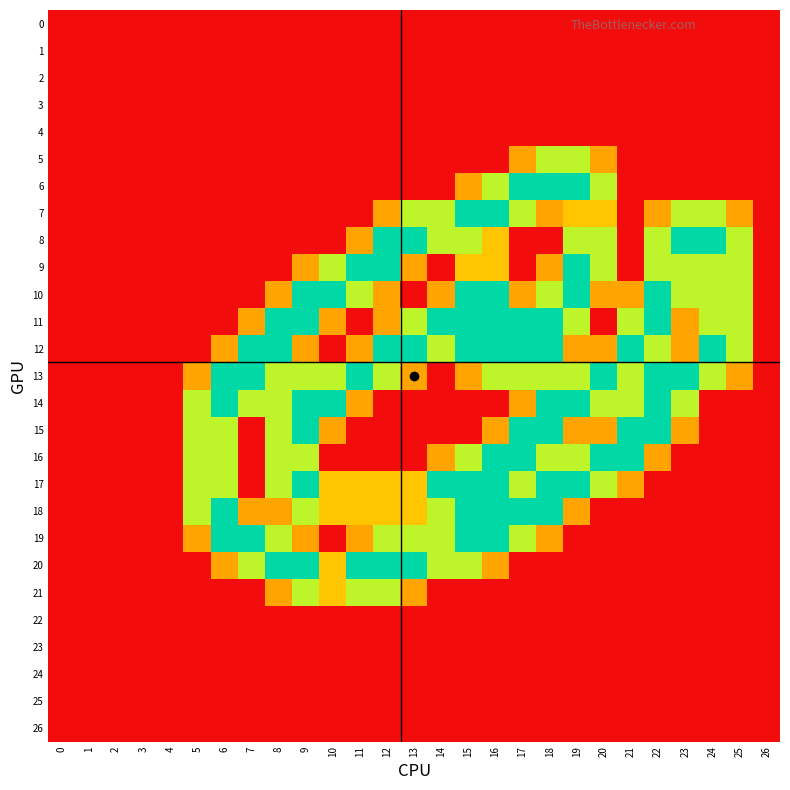

Reading left to right, extract all data points from this chart.

row_0: 0=0.0	1=0.0	2=0.0	3=0.0	4=0.0	5=0.0	6=0.0	7=0.0	8=0.0	9=0.0	10=0.0	11=0.0	12=0.0	13=0.0	14=0.0	15=0.0	16=0.0	17=0.0	18=0.0	19=0.0	20=0.0	21=0.0	22=0.0	23=0.0	24=0.0	25=0.0	26=0.0
row_1: 0=0.0	1=0.0	2=0.0	3=0.0	4=0.0	5=0.0	6=0.0	7=0.0	8=0.0	9=0.0	10=0.0	11=0.0	12=0.0	13=0.0	14=0.0	15=0.0	16=0.0	17=0.0	18=0.0	19=0.0	20=0.0	21=0.0	22=0.0	23=0.0	24=0.0	25=0.0	26=0.0
row_2: 0=0.0	1=0.0	2=0.0	3=0.0	4=0.0	5=0.0	6=0.0	7=0.0	8=0.0	9=0.0	10=0.0	11=0.0	12=0.0	13=0.0	14=0.0	15=0.0	16=0.0	17=0.0	18=0.0	19=0.0	20=0.0	21=0.0	22=0.0	23=0.0	24=0.0	25=0.0	26=0.0
row_3: 0=0.0	1=0.0	2=0.0	3=0.0	4=0.0	5=0.0	6=0.0	7=0.0	8=0.0	9=0.0	10=0.0	11=0.0	12=0.0	13=0.0	14=0.0	15=0.0	16=0.0	17=0.0	18=0.0	19=0.0	20=0.0	21=0.0	22=0.0	23=0.0	24=0.0	25=0.0	26=0.0
row_4: 0=0.0	1=0.0	2=0.0	3=0.0	4=0.0	5=0.0	6=0.0	7=0.0	8=0.0	9=0.0	10=0.0	11=0.0	12=0.0	13=0.0	14=0.0	15=0.0	16=0.0	17=0.0	18=0.0	19=0.0	20=0.0	21=0.0	22=0.0	23=0.0	24=0.0	25=0.0	26=0.0
row_5: 0=0.0	1=0.0	2=0.0	3=0.0	4=0.0	5=0.0	6=0.0	7=0.0	8=0.0	9=0.0	10=0.0	11=0.0	12=0.0	13=0.0	14=0.0	15=0.0	16=0.0	17=0.8	18=1.5	19=1.5	20=0.8	21=0.0	22=0.0	23=0.0	24=0.0	25=0.0	26=0.0
row_6: 0=0.0	1=0.0	2=0.0	3=0.0	4=0.0	5=0.0	6=0.0	7=0.0	8=0.0	9=0.0	10=0.0	11=0.0	12=0.0	13=0.0	14=0.0	15=0.8	16=1.5	17=2.0	18=2.0	19=2.0	20=1.5	21=0.0	22=0.0	23=0.0	24=0.0	25=0.0	26=0.0
row_7: 0=0.0	1=0.0	2=0.0	3=0.0	4=0.0	5=0.0	6=0.0	7=0.0	8=0.0	9=0.0	10=0.0	11=0.0	12=0.8	13=1.5	14=1.5	15=2.0	16=2.0	17=1.5	18=0.8	19=1.0	20=1.0	21=0.0	22=0.8	23=1.5	24=1.5	25=0.8	26=0.0
row_8: 0=0.0	1=0.0	2=0.0	3=0.0	4=0.0	5=0.0	6=0.0	7=0.0	8=0.0	9=0.0	10=0.0	11=0.8	12=2.0	13=2.0	14=1.5	15=1.5	16=1.0	17=0.0	18=0.0	19=1.5	20=1.5	21=0.0	22=1.5	23=2.0	24=2.0	25=1.5	26=0.0
row_9: 0=0.0	1=0.0	2=0.0	3=0.0	4=0.0	5=0.0	6=0.0	7=0.0	8=0.0	9=0.8	10=1.5	11=2.0	12=2.0	13=0.8	14=0.0	15=1.0	16=1.0	17=0.0	18=0.8	19=2.0	20=1.5	21=0.0	22=1.5	23=1.5	24=1.5	25=1.5	26=0.0
row_10: 0=0.0	1=0.0	2=0.0	3=0.0	4=0.0	5=0.0	6=0.0	7=0.0	8=0.8	9=2.0	10=2.0	11=1.5	12=0.8	13=0.0	14=0.8	15=2.0	16=2.0	17=0.8	18=1.5	19=2.0	20=0.8	21=0.8	22=2.0	23=1.5	24=1.5	25=1.5	26=0.0
row_11: 0=0.0	1=0.0	2=0.0	3=0.0	4=0.0	5=0.0	6=0.0	7=0.8	8=2.0	9=2.0	10=0.8	11=0.0	12=0.8	13=1.5	14=2.0	15=2.0	16=2.0	17=2.0	18=2.0	19=1.5	20=0.0	21=1.5	22=2.0	23=0.8	24=1.5	25=1.5	26=0.0
row_12: 0=0.0	1=0.0	2=0.0	3=0.0	4=0.0	5=0.0	6=0.8	7=2.0	8=2.0	9=0.8	10=0.0	11=0.8	12=2.0	13=2.0	14=1.5	15=2.0	16=2.0	17=2.0	18=2.0	19=0.8	20=0.8	21=2.0	22=1.5	23=0.8	24=2.0	25=1.5	26=0.0
row_13: 0=0.0	1=0.0	2=0.0	3=0.0	4=0.0	5=0.8	6=2.0	7=2.0	8=1.5	9=1.5	10=1.5	11=2.0	12=1.5	13=0.8	14=0.0	15=0.8	16=1.5	17=1.5	18=1.5	19=1.5	20=2.0	21=1.5	22=2.0	23=2.0	24=1.5	25=0.8	26=0.0
row_14: 0=0.0	1=0.0	2=0.0	3=0.0	4=0.0	5=1.5	6=2.0	7=1.5	8=1.5	9=2.0	10=2.0	11=0.8	12=0.0	13=0.0	14=0.0	15=0.0	16=0.0	17=0.8	18=2.0	19=2.0	20=1.5	21=1.5	22=2.0	23=1.5	24=0.0	25=0.0	26=0.0
row_15: 0=0.0	1=0.0	2=0.0	3=0.0	4=0.0	5=1.5	6=1.5	7=0.0	8=1.5	9=2.0	10=0.8	11=0.0	12=0.0	13=0.0	14=0.0	15=0.0	16=0.8	17=2.0	18=2.0	19=0.8	20=0.8	21=2.0	22=2.0	23=0.8	24=0.0	25=0.0	26=0.0
row_16: 0=0.0	1=0.0	2=0.0	3=0.0	4=0.0	5=1.5	6=1.5	7=0.0	8=1.5	9=1.5	10=0.0	11=0.0	12=0.0	13=0.0	14=0.8	15=1.5	16=2.0	17=2.0	18=1.5	19=1.5	20=2.0	21=2.0	22=0.8	23=0.0	24=0.0	25=0.0	26=0.0
row_17: 0=0.0	1=0.0	2=0.0	3=0.0	4=0.0	5=1.5	6=1.5	7=0.0	8=1.5	9=2.0	10=1.0	11=1.0	12=1.0	13=1.0	14=2.0	15=2.0	16=2.0	17=1.5	18=2.0	19=2.0	20=1.5	21=0.8	22=0.0	23=0.0	24=0.0	25=0.0	26=0.0
row_18: 0=0.0	1=0.0	2=0.0	3=0.0	4=0.0	5=1.5	6=2.0	7=0.8	8=0.8	9=1.5	10=1.0	11=1.0	12=1.0	13=1.0	14=1.5	15=2.0	16=2.0	17=2.0	18=2.0	19=0.8	20=0.0	21=0.0	22=0.0	23=0.0	24=0.0	25=0.0	26=0.0
row_19: 0=0.0	1=0.0	2=0.0	3=0.0	4=0.0	5=0.8	6=2.0	7=2.0	8=1.5	9=0.8	10=0.0	11=0.8	12=1.5	13=1.5	14=1.5	15=2.0	16=2.0	17=1.5	18=0.8	19=0.0	20=0.0	21=0.0	22=0.0	23=0.0	24=0.0	25=0.0	26=0.0
row_20: 0=0.0	1=0.0	2=0.0	3=0.0	4=0.0	5=0.0	6=0.8	7=1.5	8=2.0	9=2.0	10=1.0	11=2.0	12=2.0	13=2.0	14=1.5	15=1.5	16=0.8	17=0.0	18=0.0	19=0.0	20=0.0	21=0.0	22=0.0	23=0.0	24=0.0	25=0.0	26=0.0
row_21: 0=0.0	1=0.0	2=0.0	3=0.0	4=0.0	5=0.0	6=0.0	7=0.0	8=0.8	9=1.5	10=1.0	11=1.5	12=1.5	13=0.8	14=0.0	15=0.0	16=0.0	17=0.0	18=0.0	19=0.0	20=0.0	21=0.0	22=0.0	23=0.0	24=0.0	25=0.0	26=0.0
row_22: 0=0.0	1=0.0	2=0.0	3=0.0	4=0.0	5=0.0	6=0.0	7=0.0	8=0.0	9=0.0	10=0.0	11=0.0	12=0.0	13=0.0	14=0.0	15=0.0	16=0.0	17=0.0	18=0.0	19=0.0	20=0.0	21=0.0	22=0.0	23=0.0	24=0.0	25=0.0	26=0.0
row_23: 0=0.0	1=0.0	2=0.0	3=0.0	4=0.0	5=0.0	6=0.0	7=0.0	8=0.0	9=0.0	10=0.0	11=0.0	12=0.0	13=0.0	14=0.0	15=0.0	16=0.0	17=0.0	18=0.0	19=0.0	20=0.0	21=0.0	22=0.0	23=0.0	24=0.0	25=0.0	26=0.0
row_24: 0=0.0	1=0.0	2=0.0	3=0.0	4=0.0	5=0.0	6=0.0	7=0.0	8=0.0	9=0.0	10=0.0	11=0.0	12=0.0	13=0.0	14=0.0	15=0.0	16=0.0	17=0.0	18=0.0	19=0.0	20=0.0	21=0.0	22=0.0	23=0.0	24=0.0	25=0.0	26=0.0
row_25: 0=0.0	1=0.0	2=0.0	3=0.0	4=0.0	5=0.0	6=0.0	7=0.0	8=0.0	9=0.0	10=0.0	11=0.0	12=0.0	13=0.0	14=0.0	15=0.0	16=0.0	17=0.0	18=0.0	19=0.0	20=0.0	21=0.0	22=0.0	23=0.0	24=0.0	25=0.0	26=0.0
row_26: 0=0.0	1=0.0	2=0.0	3=0.0	4=0.0	5=0.0	6=0.0	7=0.0	8=0.0	9=0.0	10=0.0	11=0.0	12=0.0	13=0.0	14=0.0	15=0.0	16=0.0	17=0.0	18=0.0	19=0.0	20=0.0	21=0.0	22=0.0	23=0.0	24=0.0	25=0.0	26=0.0